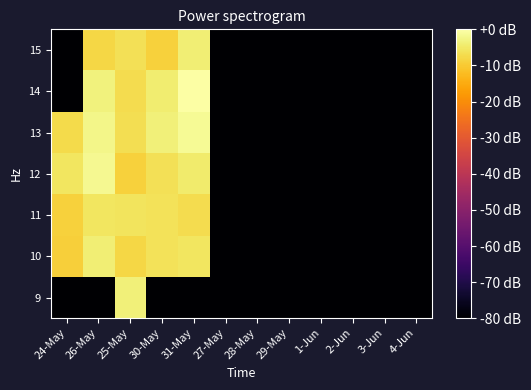

Reading left to right, extract all data points from this chart.

9: 24-May=-80.0	26-May=-80.0	25-May=-3.4	30-May=-80.0	31-May=-80.0	27-May=-80.0	28-May=-80.0	29-May=-80.0	1-Jun=-80.0	2-Jun=-80.0	3-Jun=-80.0	4-Jun=-80.0
10: 24-May=-9.3	26-May=-4.1	25-May=-8.0	30-May=-6.2	31-May=-5.5	27-May=-80.0	28-May=-80.0	29-May=-80.0	1-Jun=-80.0	2-Jun=-80.0	3-Jun=-80.0	4-Jun=-80.0
11: 24-May=-8.9	26-May=-5.4	25-May=-5.9	30-May=-6.2	31-May=-7.0	27-May=-80.0	28-May=-80.0	29-May=-80.0	1-Jun=-80.0	2-Jun=-80.0	3-Jun=-80.0	4-Jun=-80.0
12: 24-May=-5.3	26-May=-1.8	25-May=-8.9	30-May=-6.4	31-May=-4.4	27-May=-80.0	28-May=-80.0	29-May=-80.0	1-Jun=-80.0	2-Jun=-80.0	3-Jun=-80.0	4-Jun=-80.0
13: 24-May=-7.3	26-May=-2.3	25-May=-6.9	30-May=-3.7	31-May=-1.3	27-May=-80.0	28-May=-80.0	29-May=-80.0	1-Jun=-80.0	2-Jun=-80.0	3-Jun=-80.0	4-Jun=-80.0
14: 24-May=-80.0	26-May=-3.2	25-May=-7.1	30-May=-4.3	31-May=0.0	27-May=-80.0	28-May=-80.0	29-May=-80.0	1-Jun=-80.0	2-Jun=-80.0	3-Jun=-80.0	4-Jun=-80.0
15: 24-May=-80.0	26-May=-8.0	25-May=-6.4	30-May=-8.9	31-May=-3.8	27-May=-80.0	28-May=-80.0	29-May=-80.0	1-Jun=-80.0	2-Jun=-80.0	3-Jun=-80.0	4-Jun=-80.0